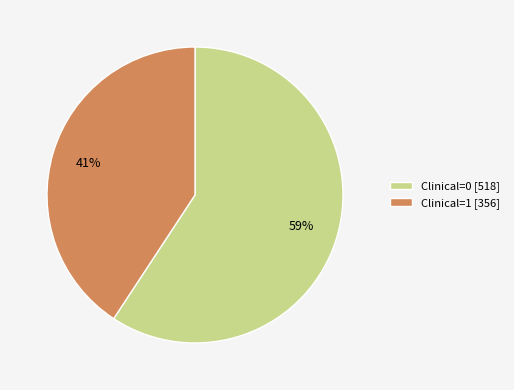

To the nearest percent, what is the average slice percentage?

50%